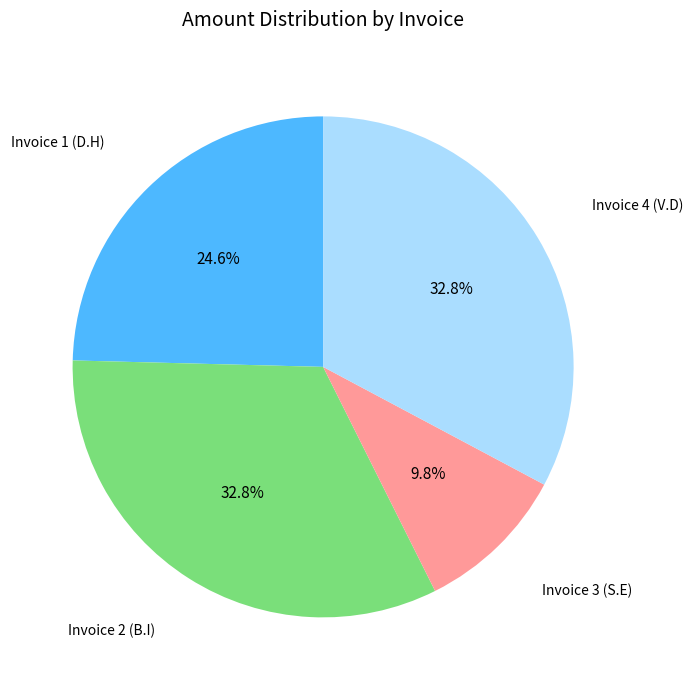

Which category has the smallest portion of the pie?

Invoice 3 (S.E)